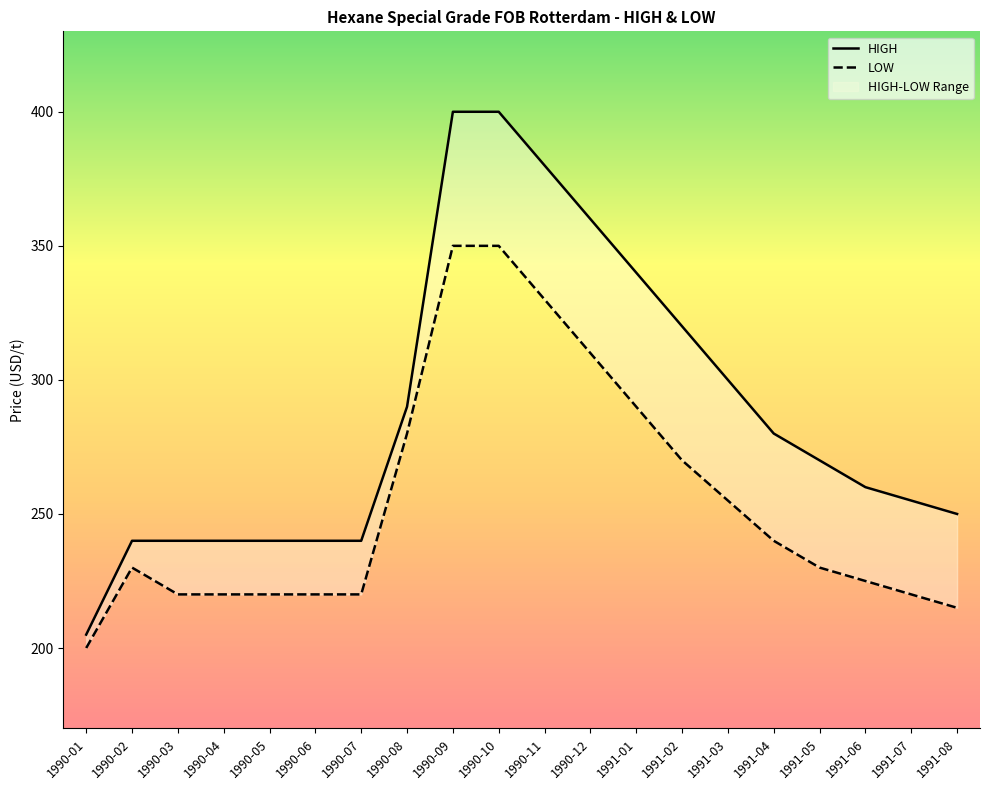

Read the HIGH value at 1991-08, to the nearest 5.

250